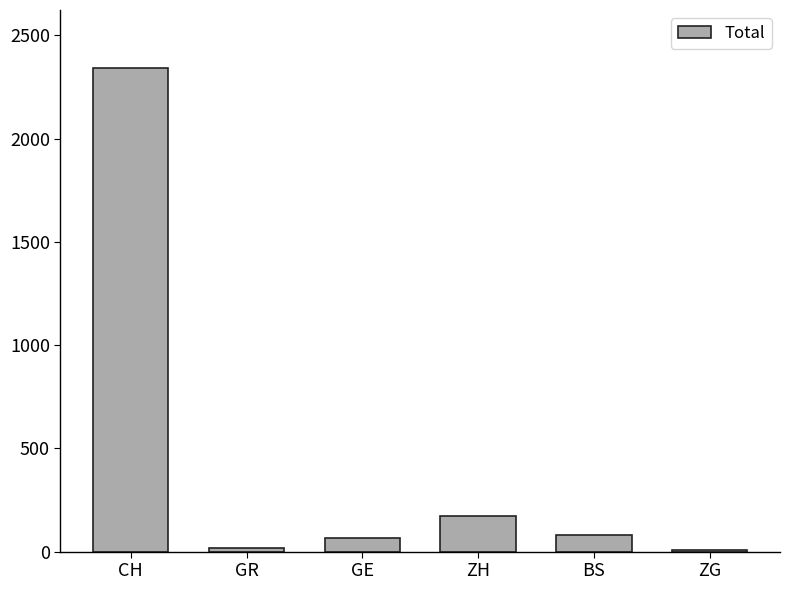

Which category has the highest value across all series?

CH